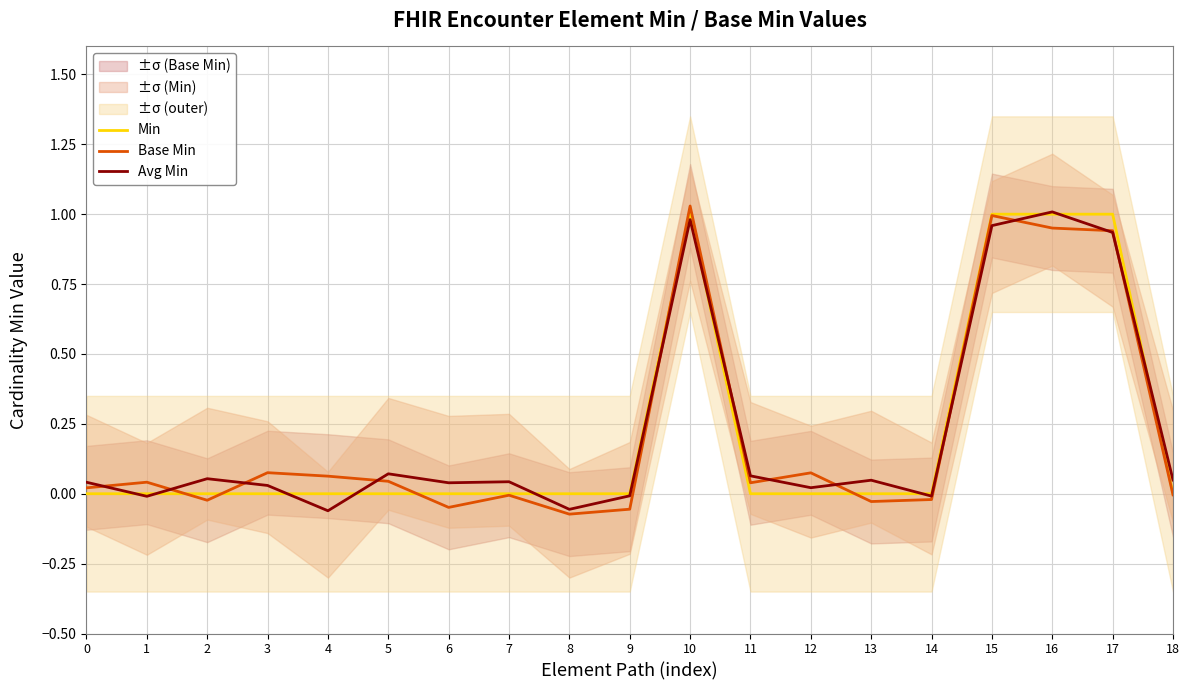

How many times do Base Min and Min cross each other?

5